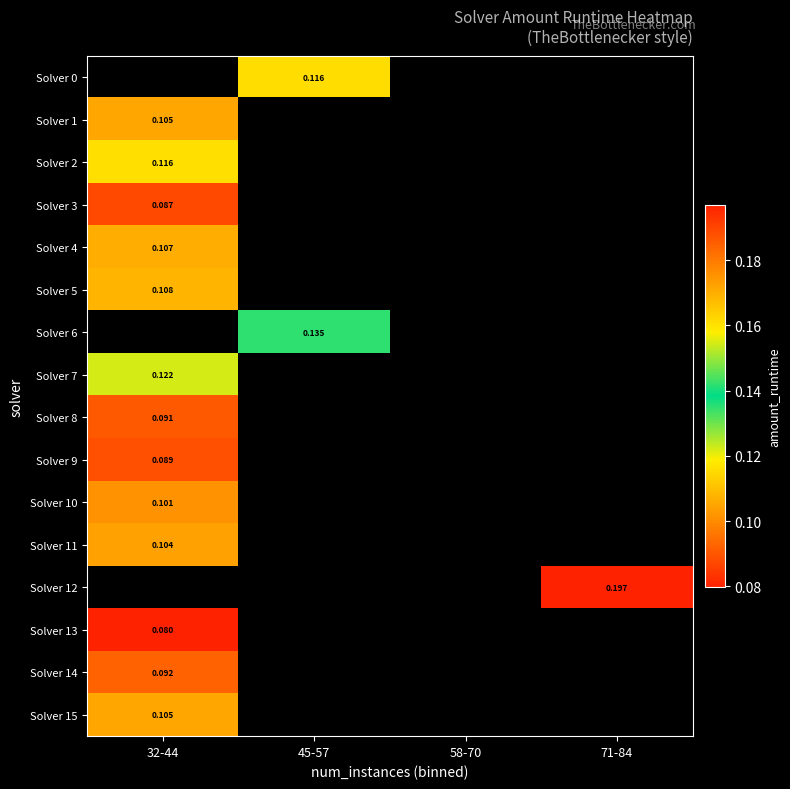

Is it true that Solver 4 equals 0.2 at 32-44?

False